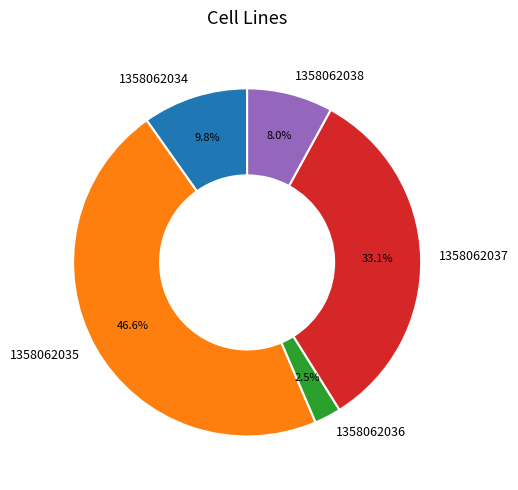

To the nearest percent, what is the average slice percentage?

20%